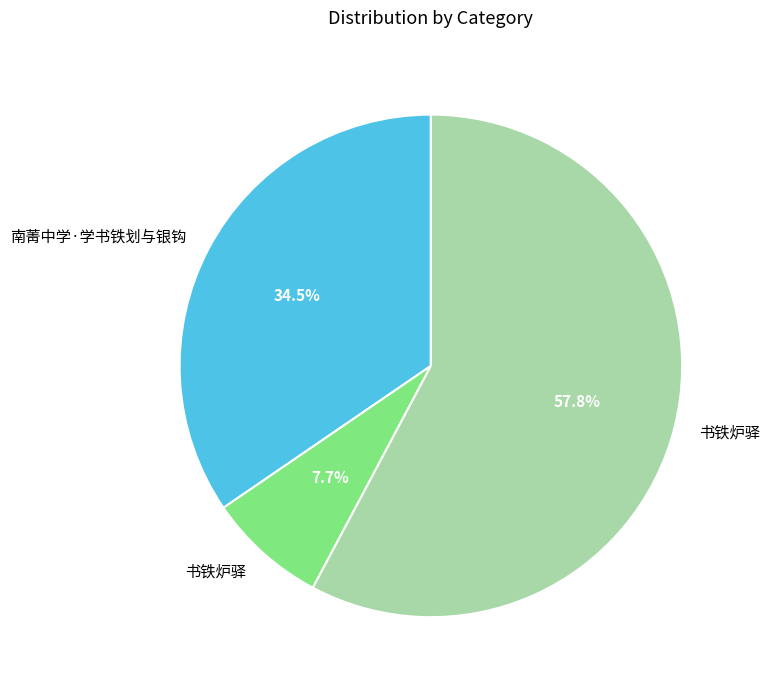

Is there a majority slice in this chart?

Yes